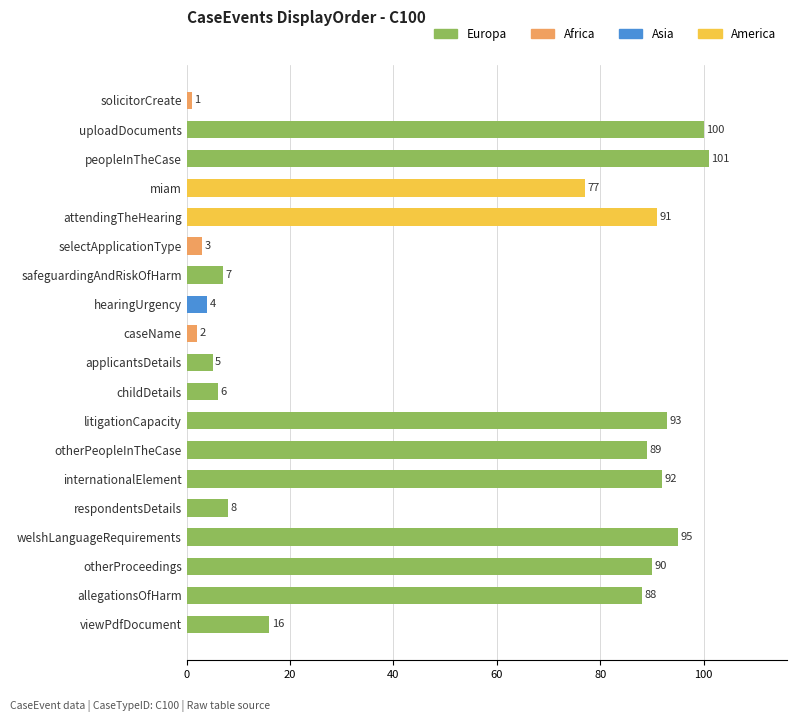

What is the minimum value shown in the chart?

1